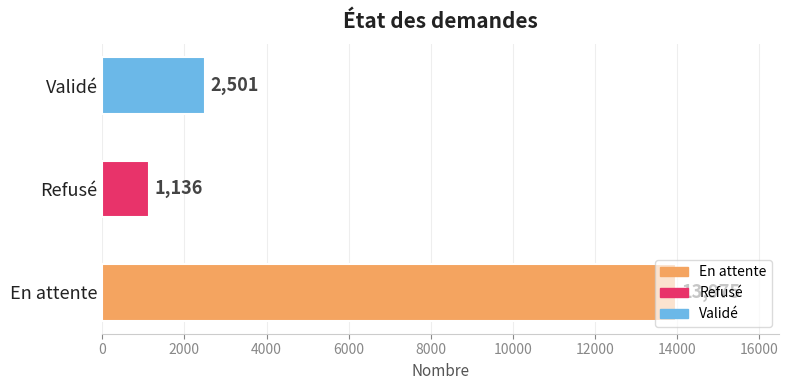

What is the change in value from En attente to Refusé?

-12839